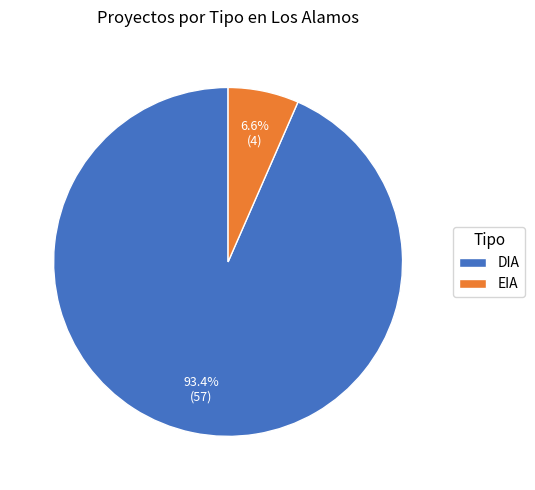

How many segments does this pie chart have?

2